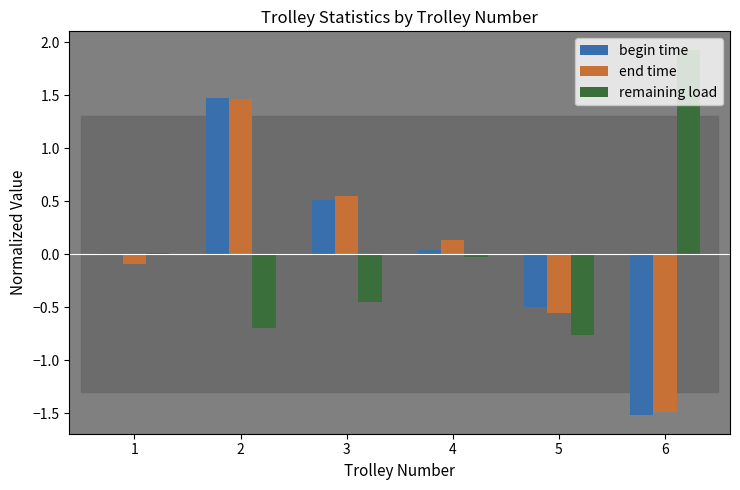

What is the greatest value displayed?

1.9